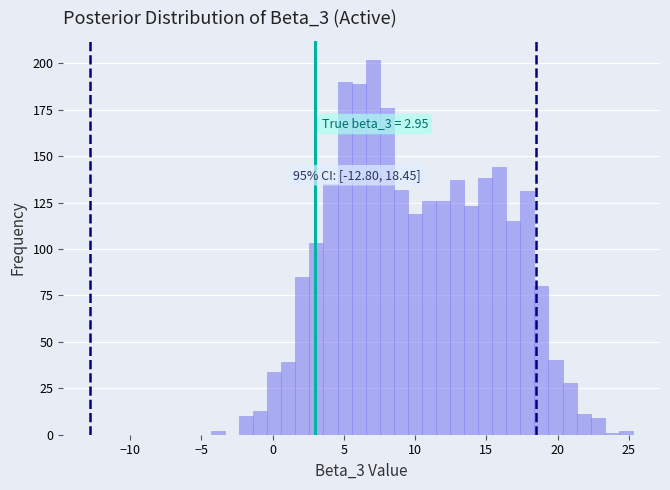

Read against the x-axis, roughly where is the centre of the tallest bar?

7.0